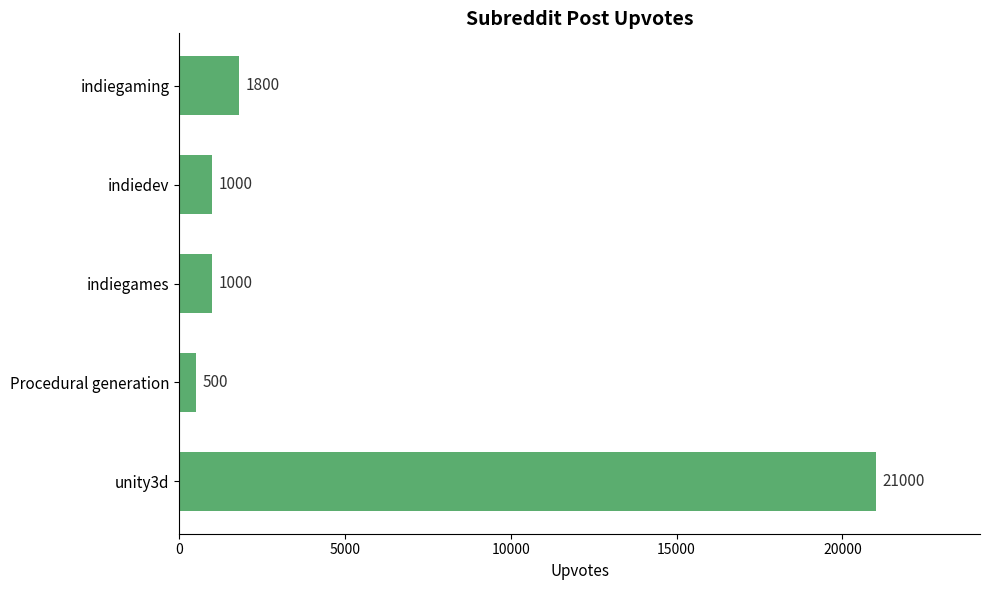

How many bars are there in total?

5